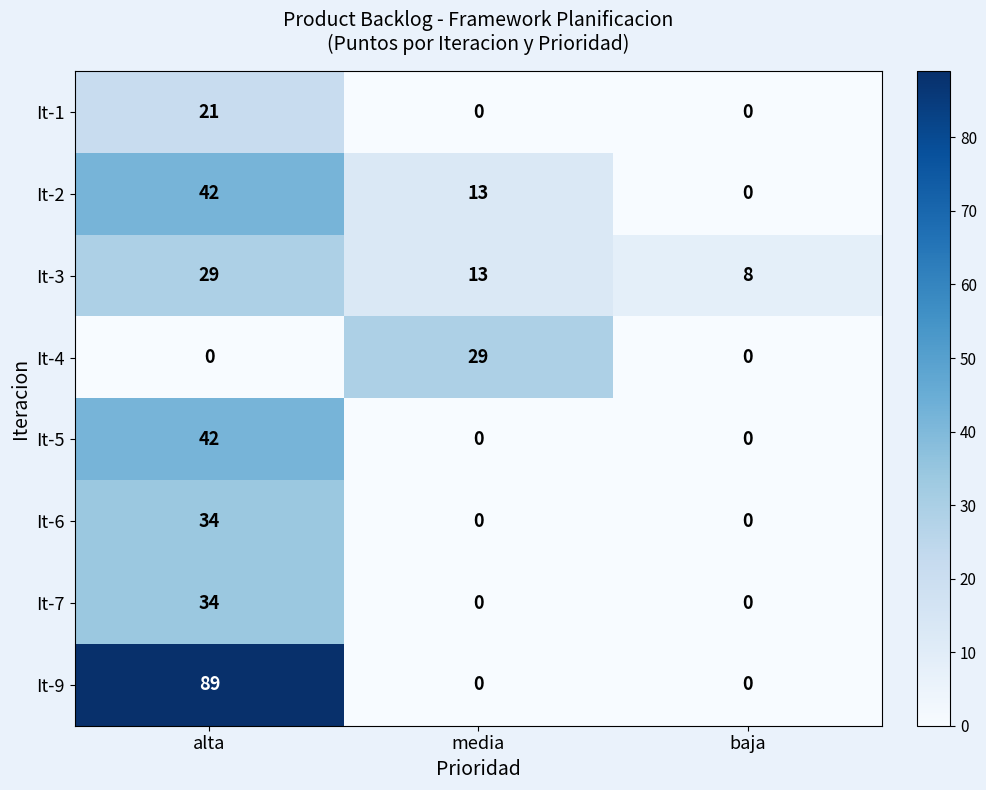

Count the It-5 values in the range 0 to 42.

3